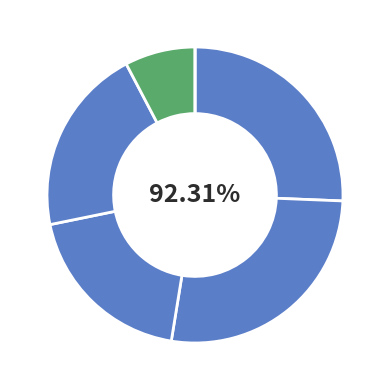

Is it true that 3 is 9% of the pie?

False